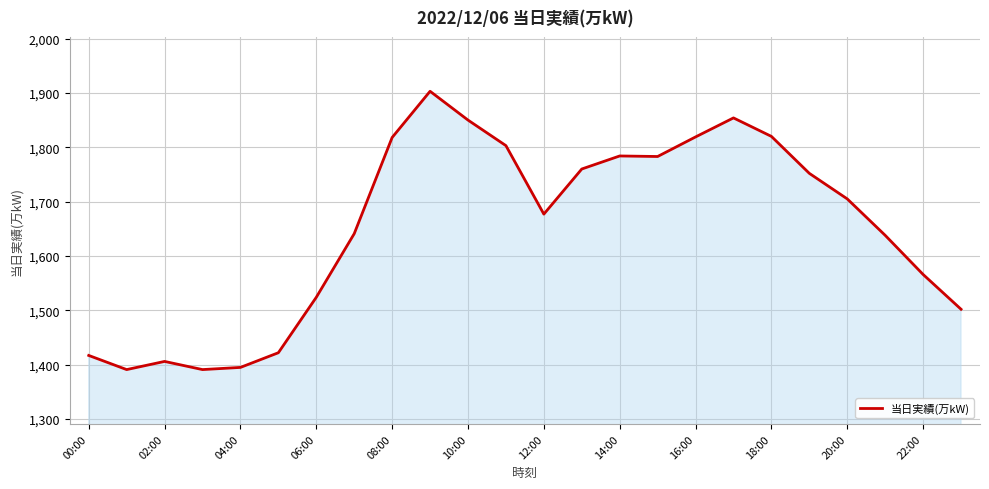

What is the difference between the maximum and minimum values?

512